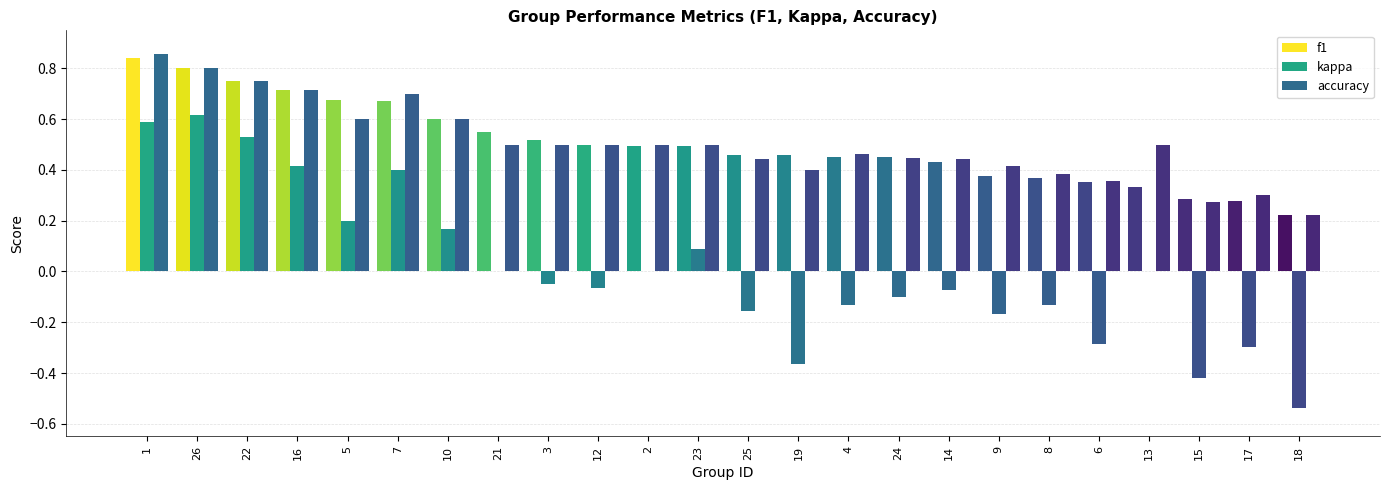

Are the bars grouped side by side (vs. stacked)?

Yes